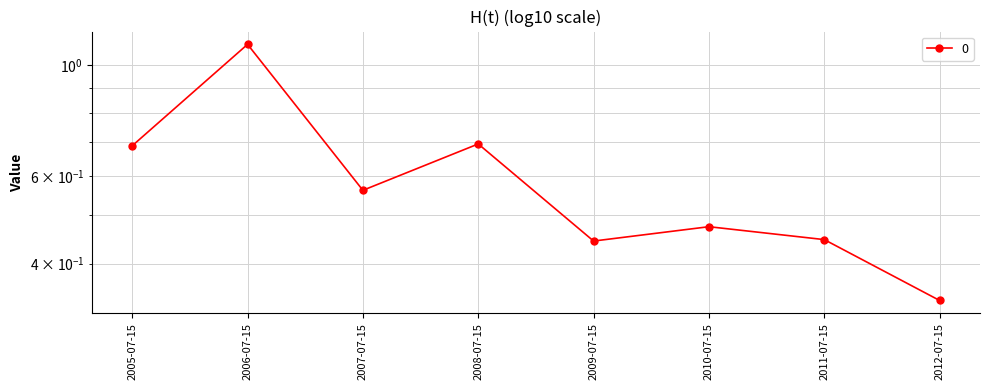

Does the chart have visible grid lines?

Yes